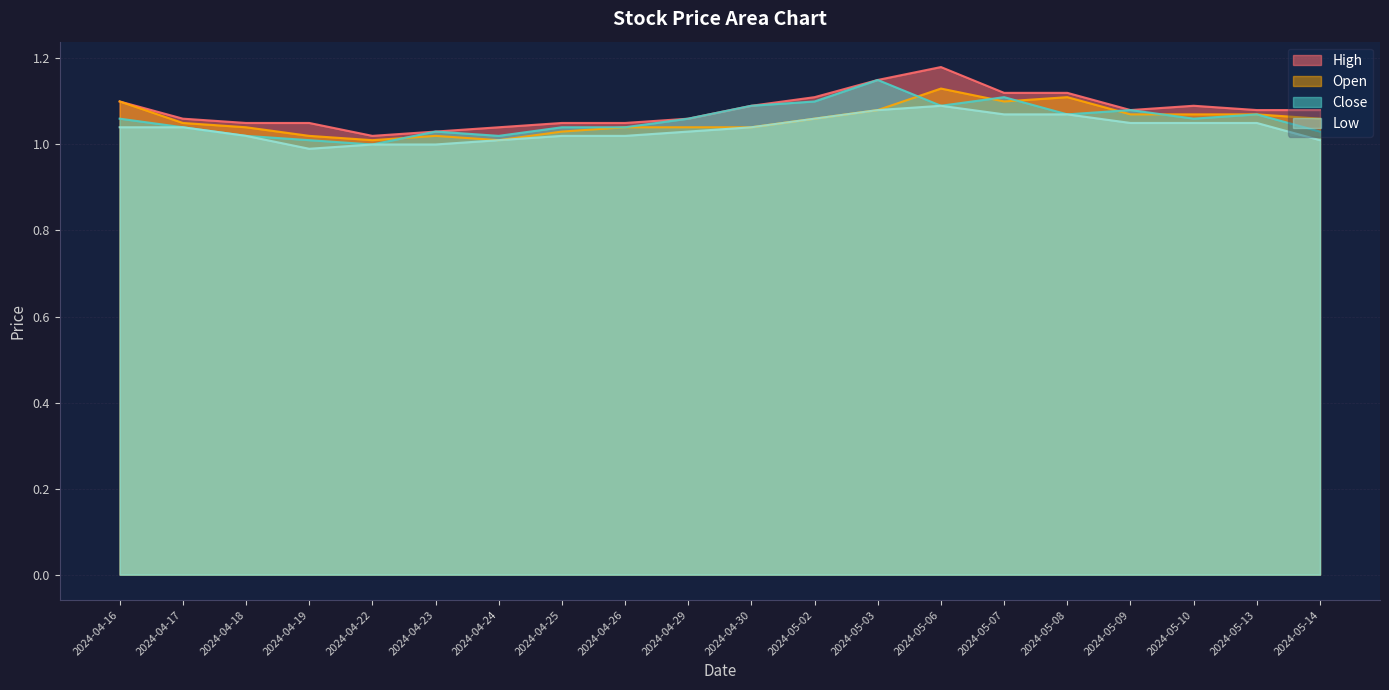

Which label corresponds to the largest value in the chart?

2024-05-06